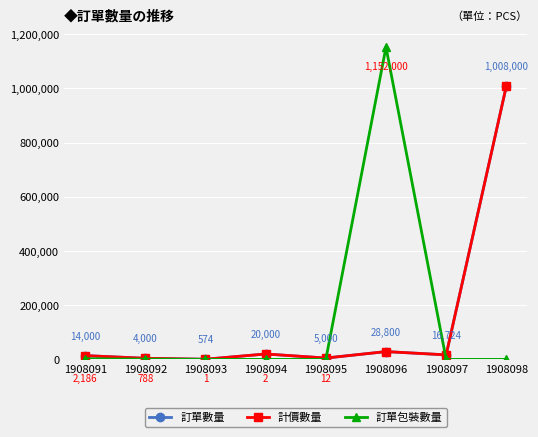

Is this an area chart (filled region under the line)?

No